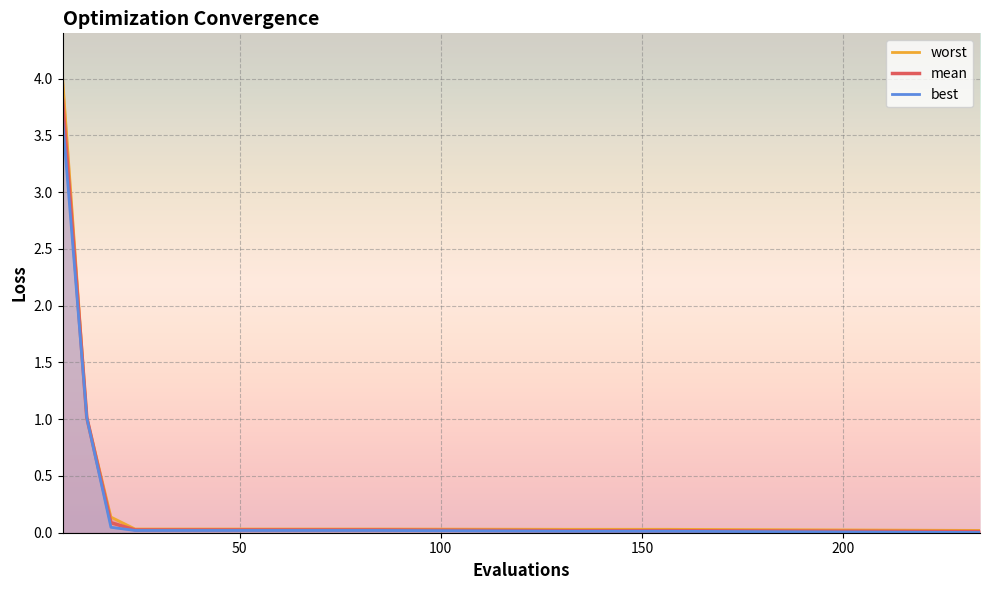

What is the difference between the highest and lowest values at 100?

0.1